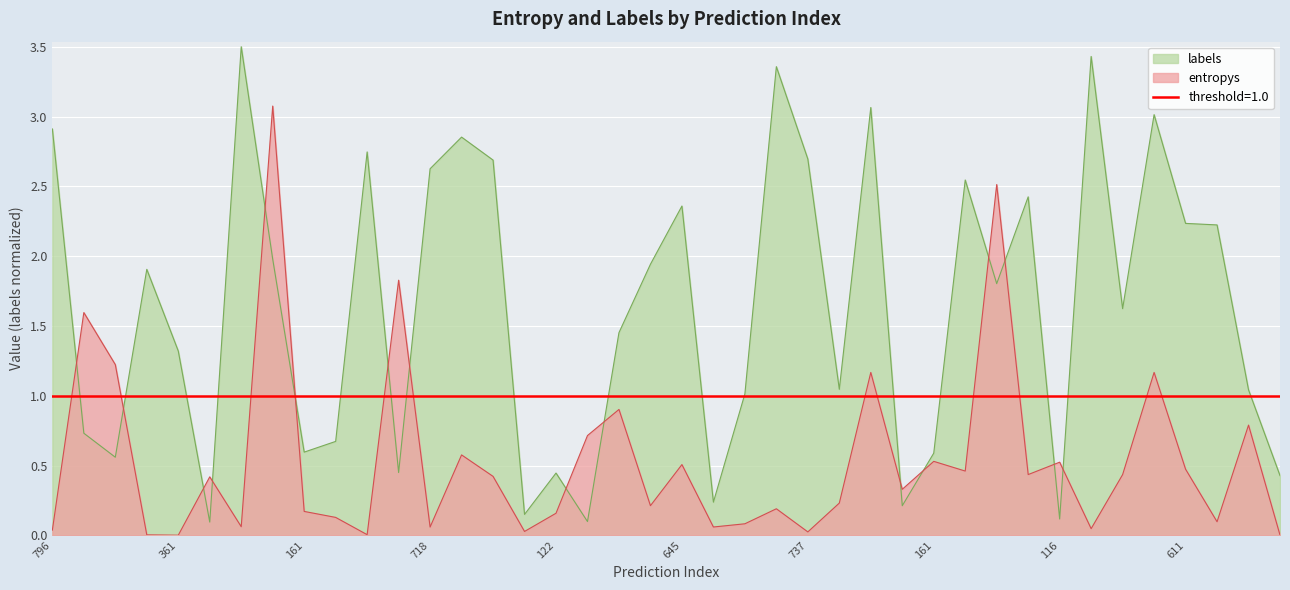

List the series in order of their overall mean, highest first.

labels, entropys